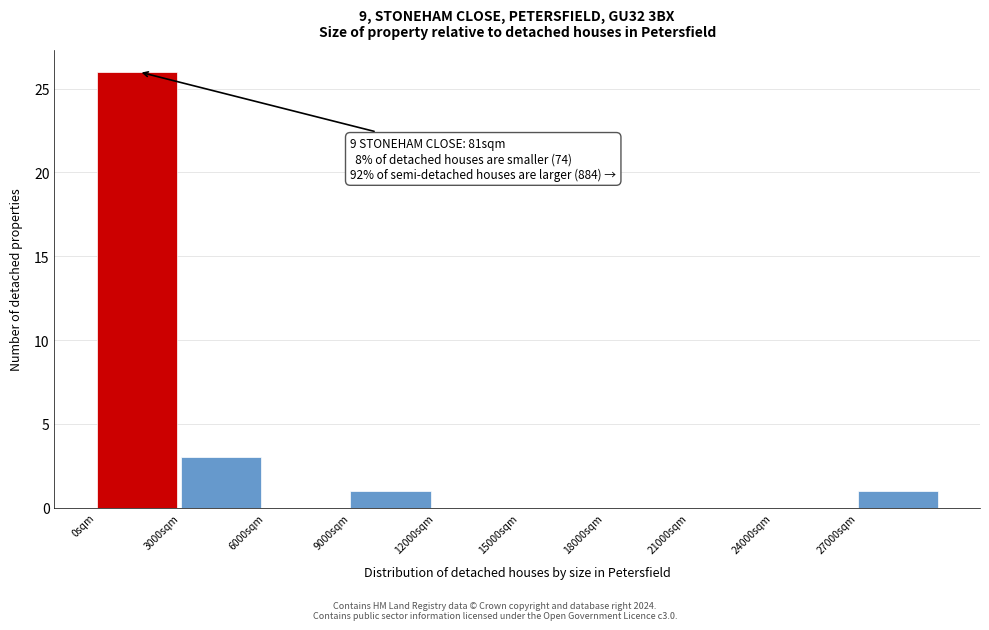

Which range on the x-axis has the tallest bar?

0 to 3000